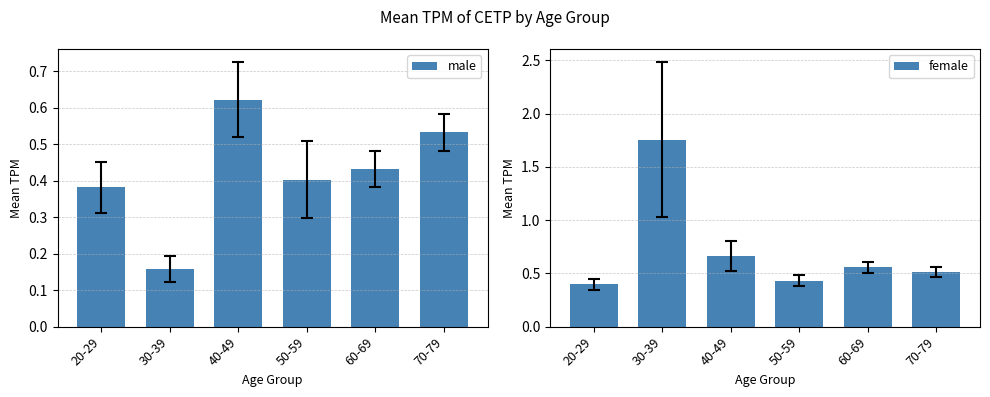

What is the value of the female bar at the 4th from the left?

0.4